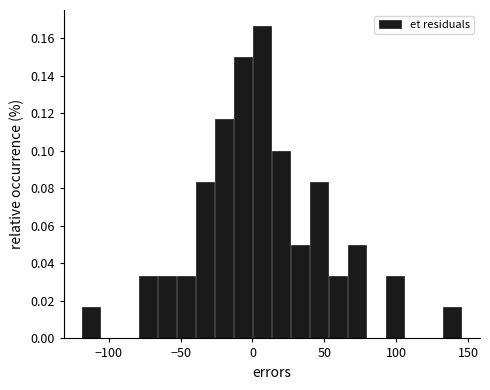

Around what value on the x-axis is the tallest bar? Give the approximate position of its centre, as read against the axis.

5